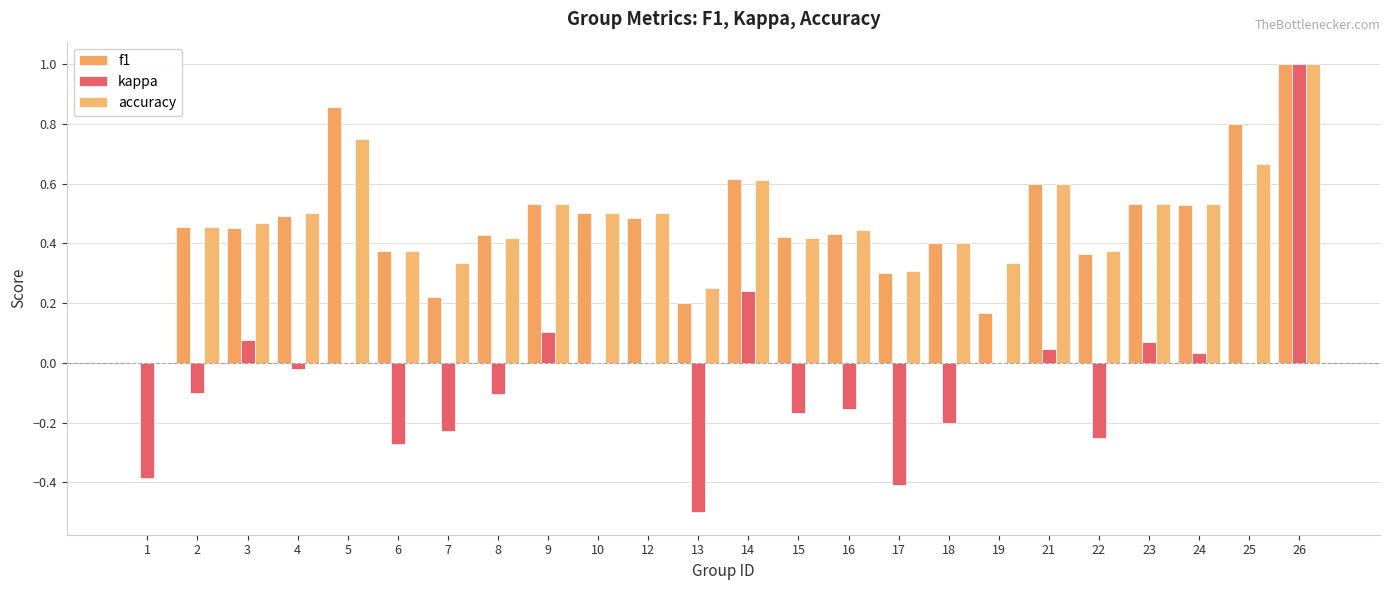

Which series has the largest range (max minus min)?

kappa